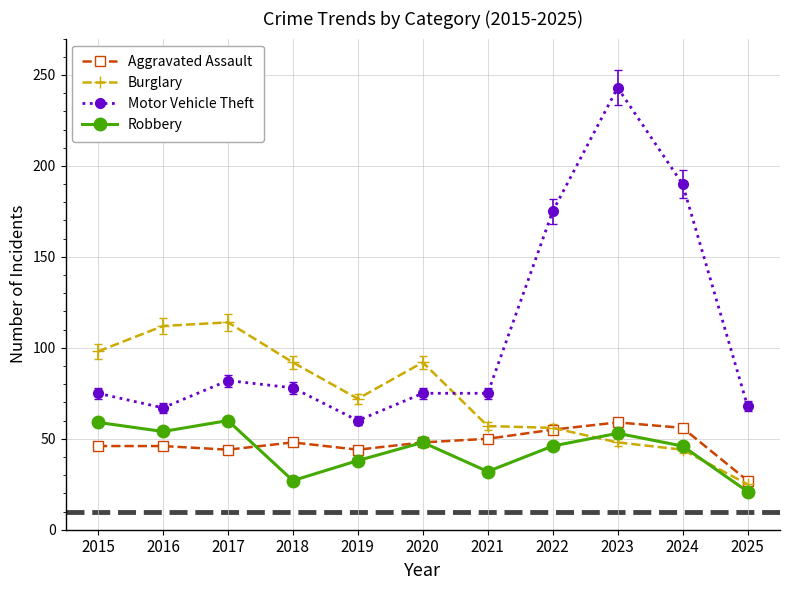

What is the value of the Robbery point at the 3rd from the left?

60